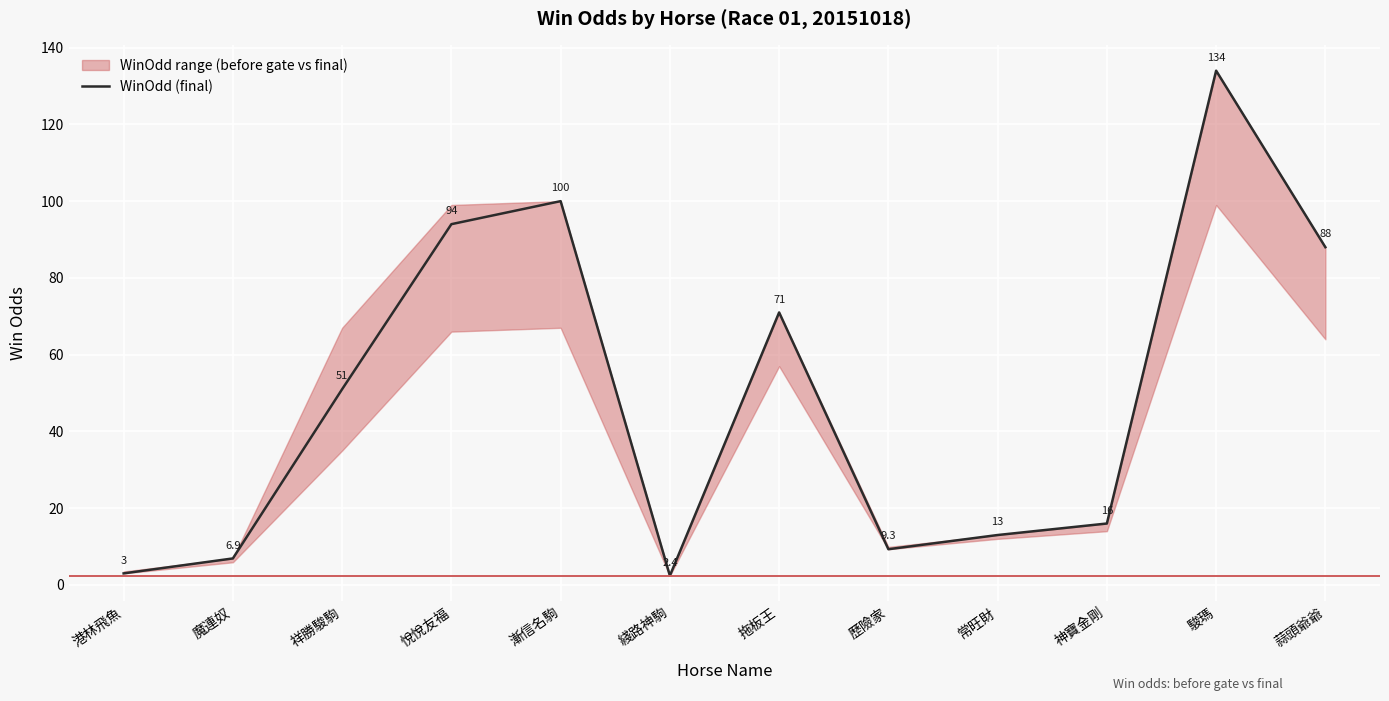

True or false: the data has more than 1 interior local peaks.

True